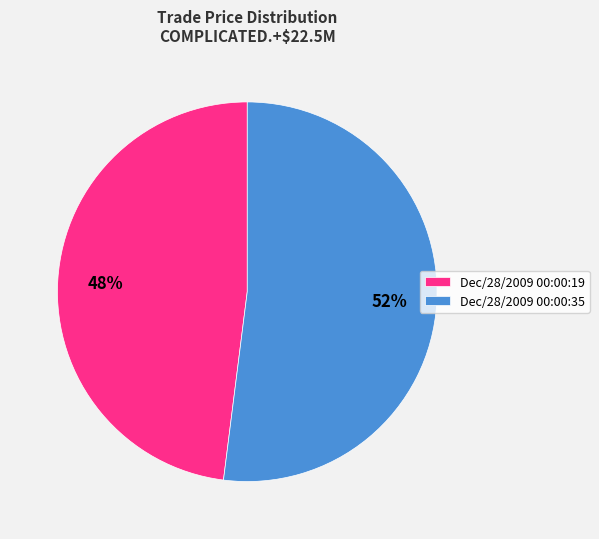

What percentage is the Dec/28/2009 00:00:19 slice, to the nearest percent?

48%